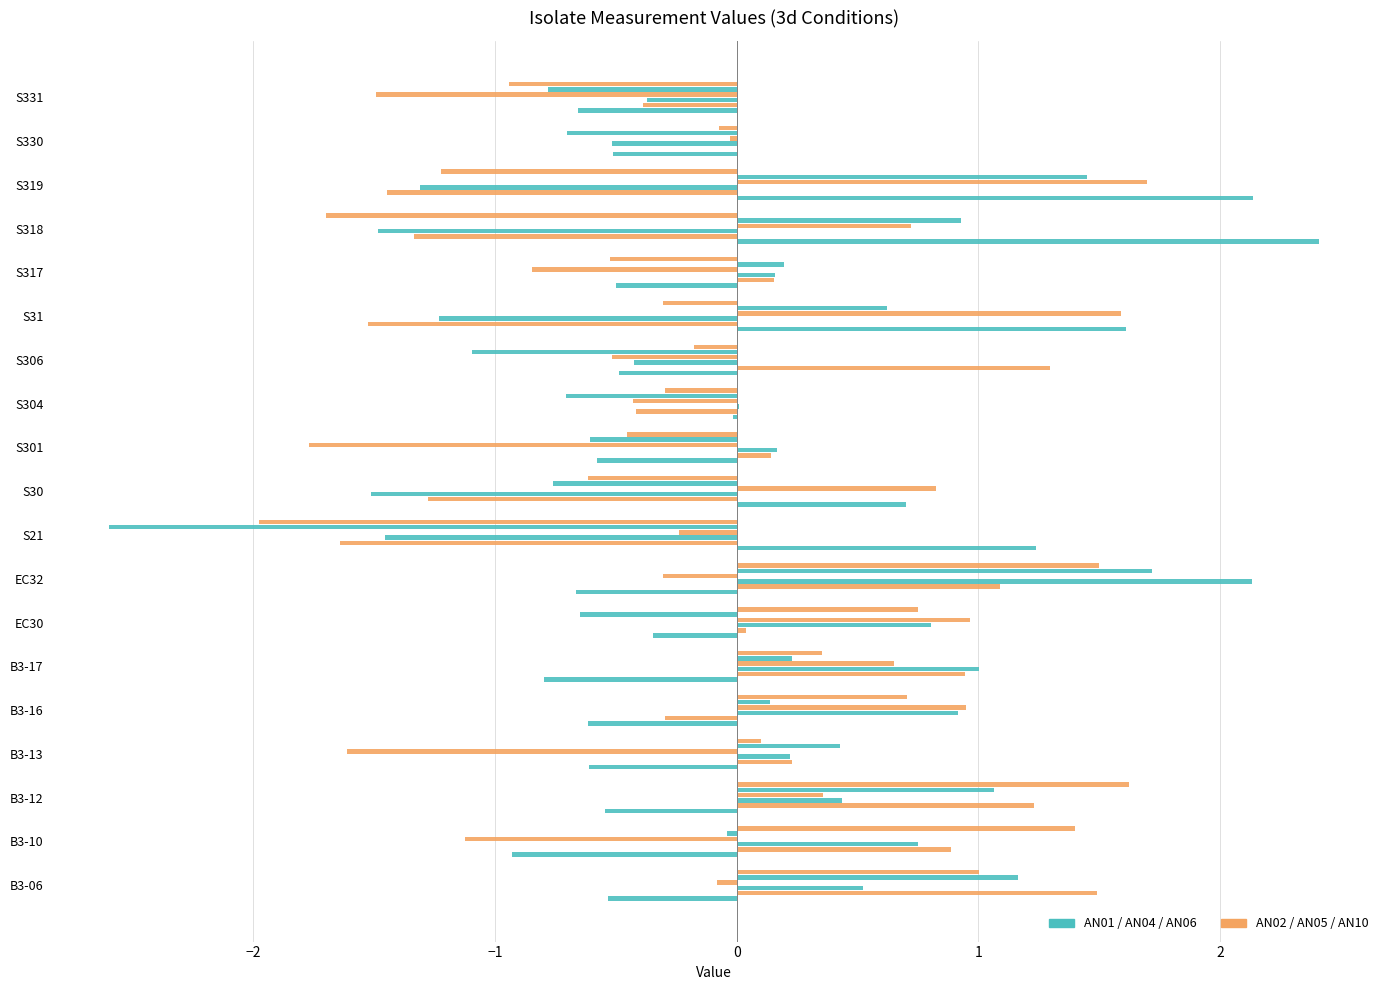

How many series are shown in this chart?

6